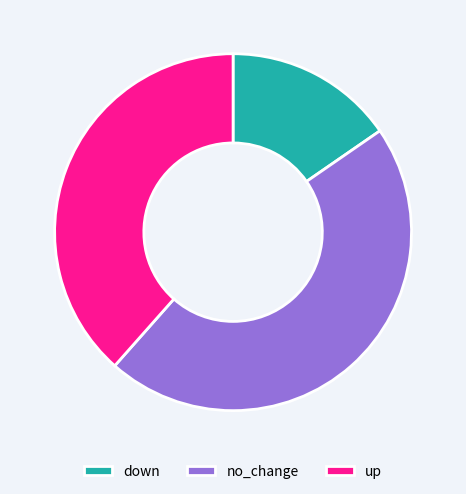

Is it true that up is 38% of the pie?

True